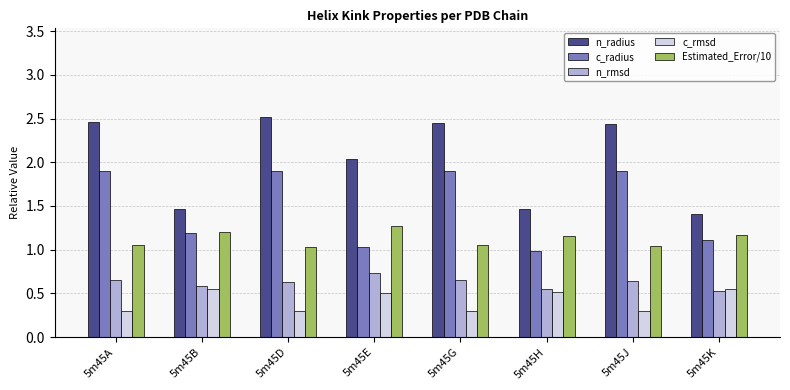

Is the value of Estimated_Error/10 at 5m45H greater than the value of c_rmsd at 5m45H?

Yes